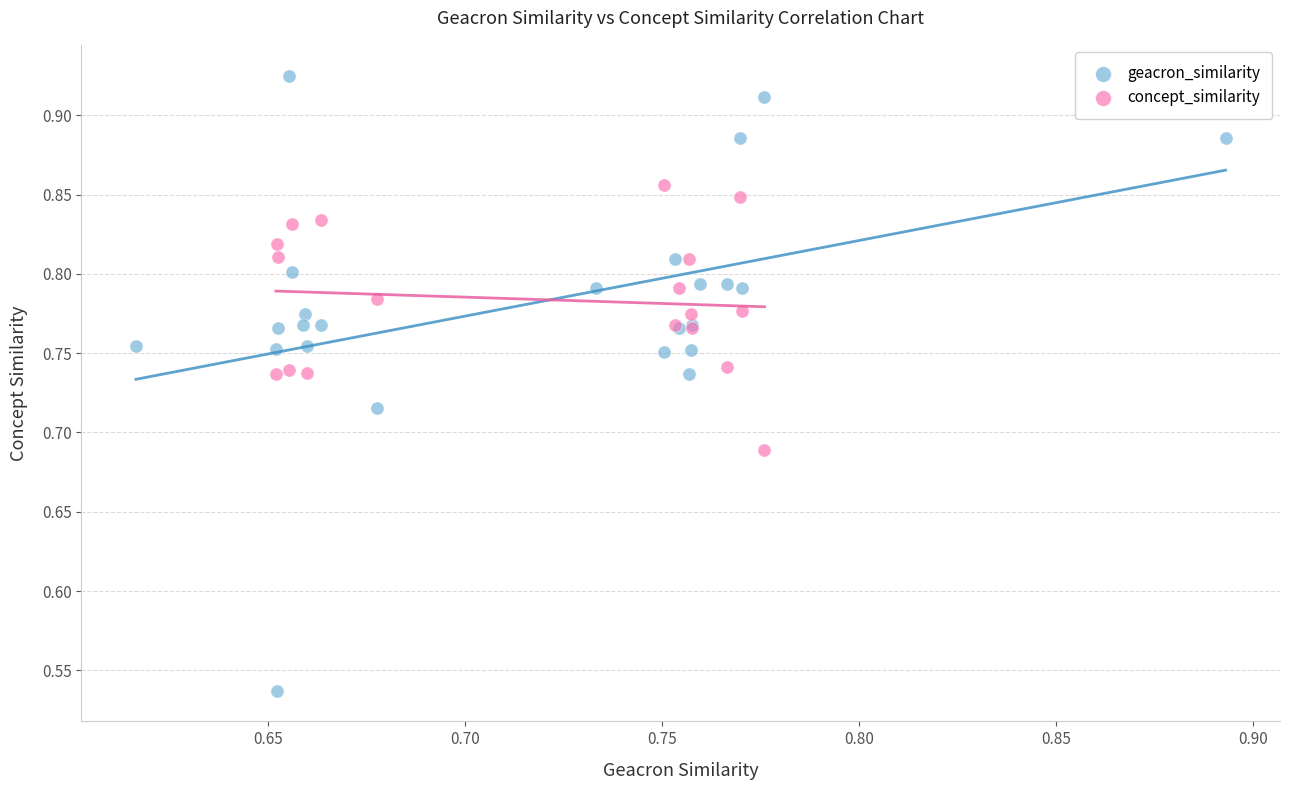

Which series contains the highest Y value?

geacron_similarity